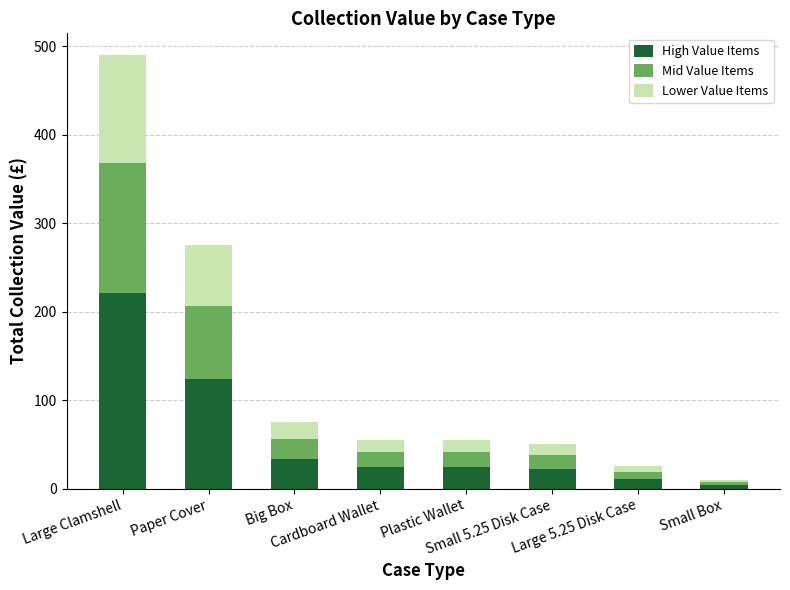

The High Value Items series shows 7.7 at Cardboard Wallet. True or false?

False